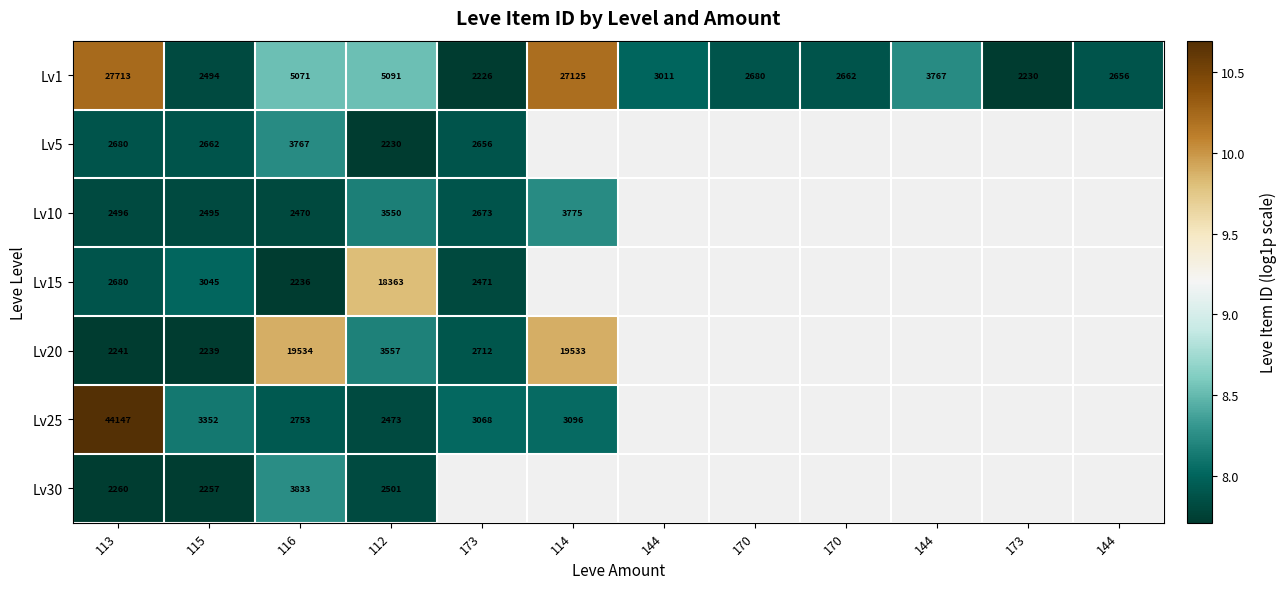

The Lv1 series shows 10.2 at 113. True or false?

True